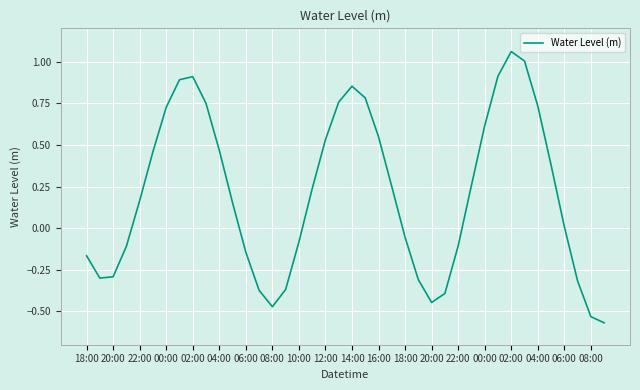

What is the difference between the maximum and minimum values?

1.6